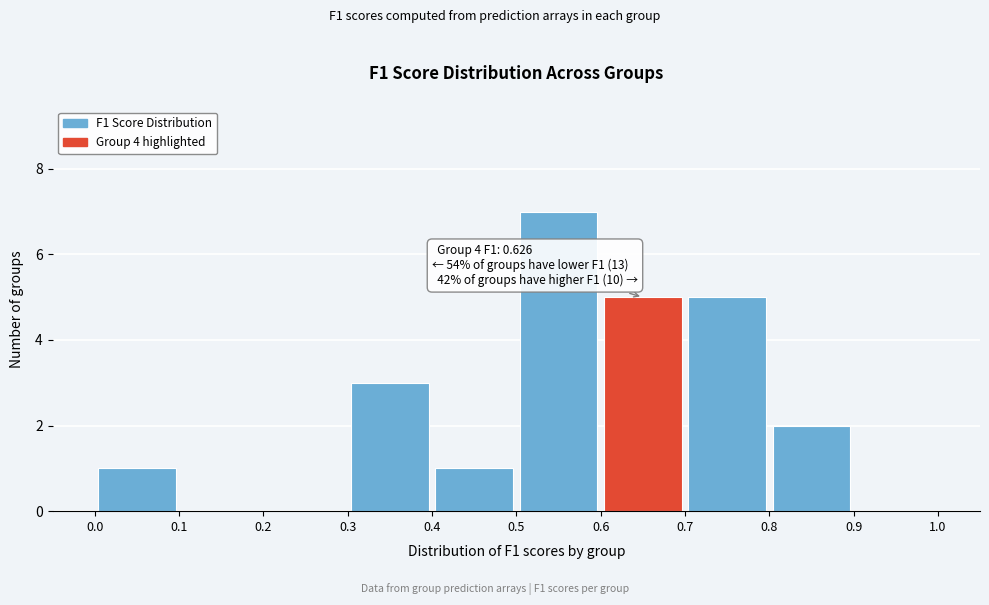

Over which range of the x-axis is the bar tallest?

0.5 to 0.6